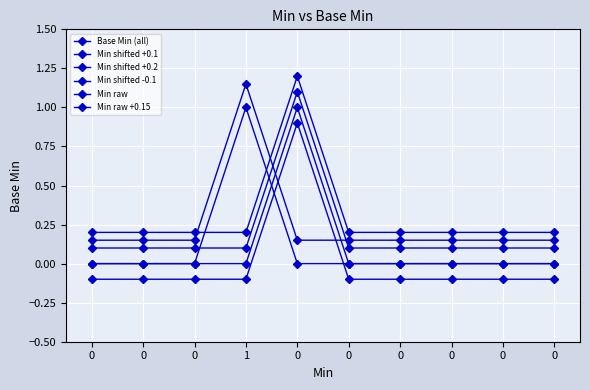

How many lines are shown in the chart?

6